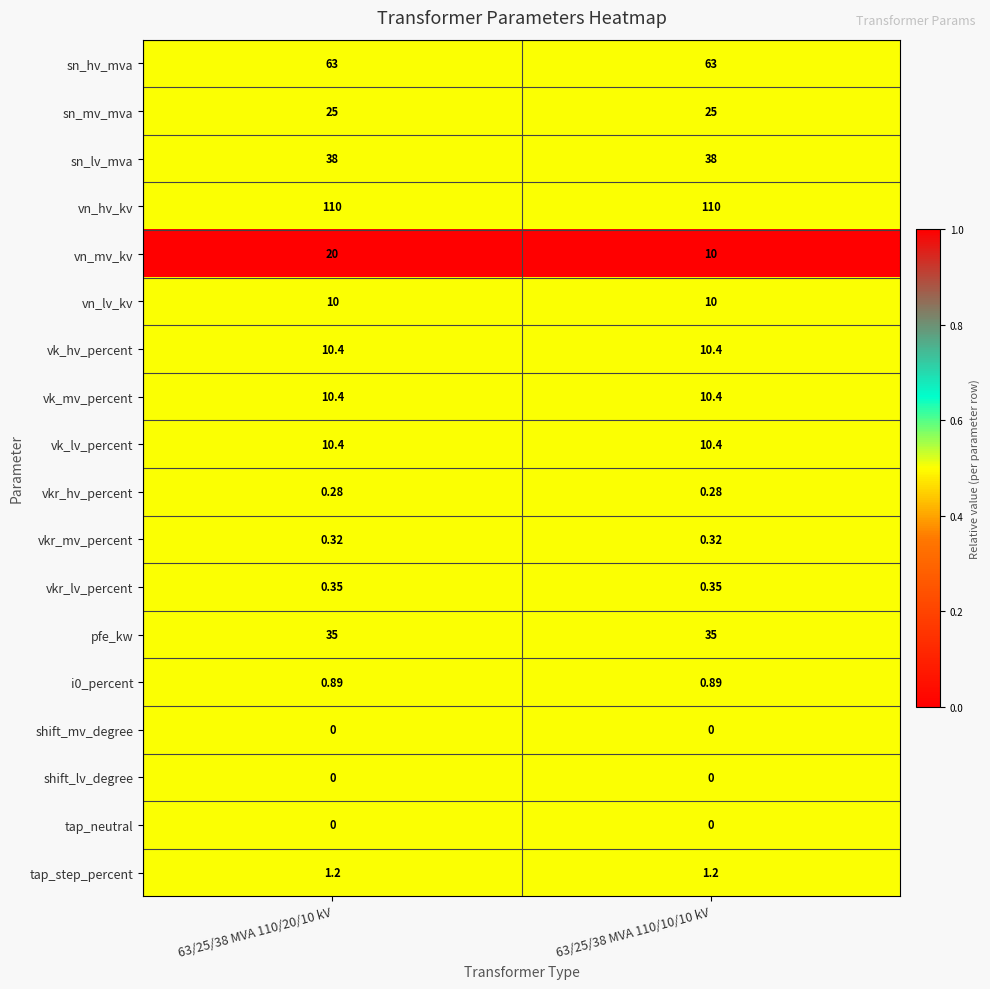

Between 63/25/38 MVA 110/20/10 kV and 63/25/38 MVA 110/10/10 kV, which series saw the biggest shift?

vn_mv_kv